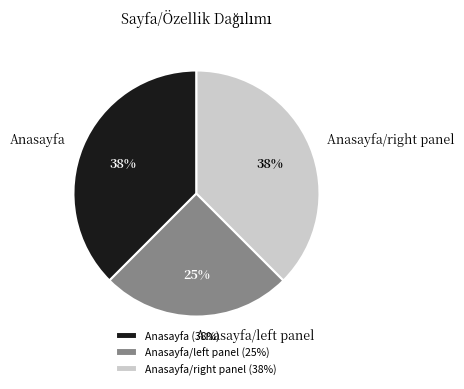

Is it true that Anasayfa is 44% of the pie?

False